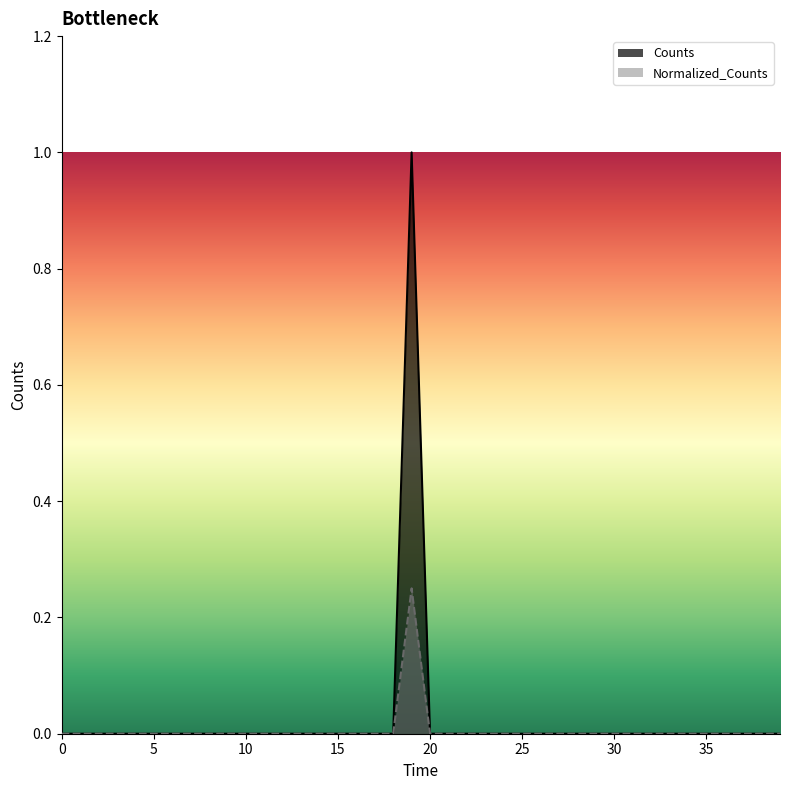

Rank the series by their maximum value, from lowest to highest.

Normalized_Counts, Counts